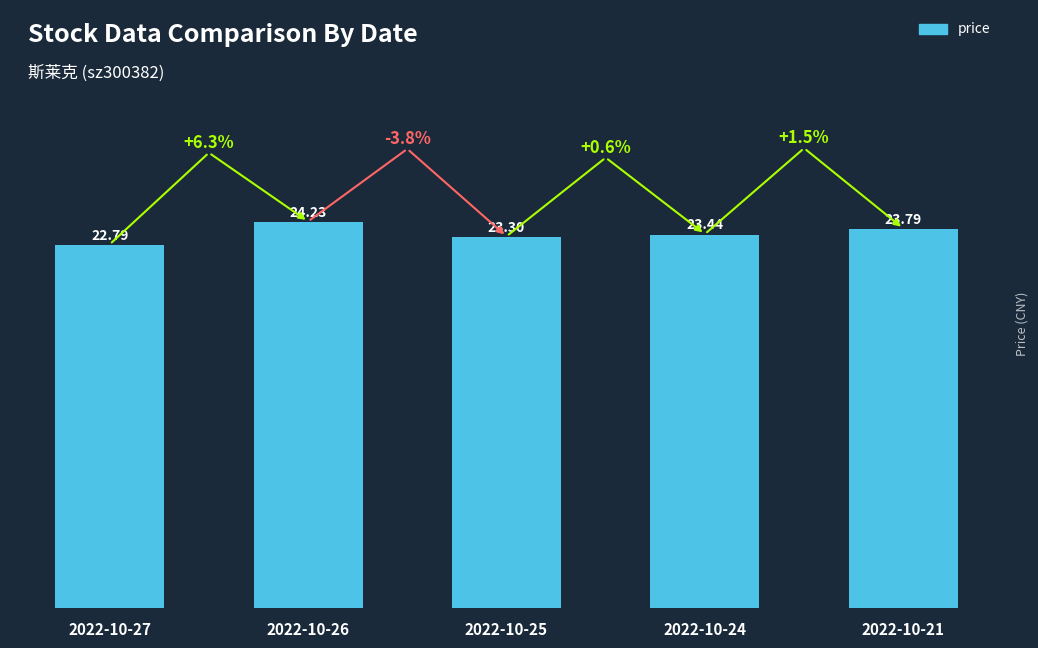

What is the difference between the maximum and minimum values?

1.4